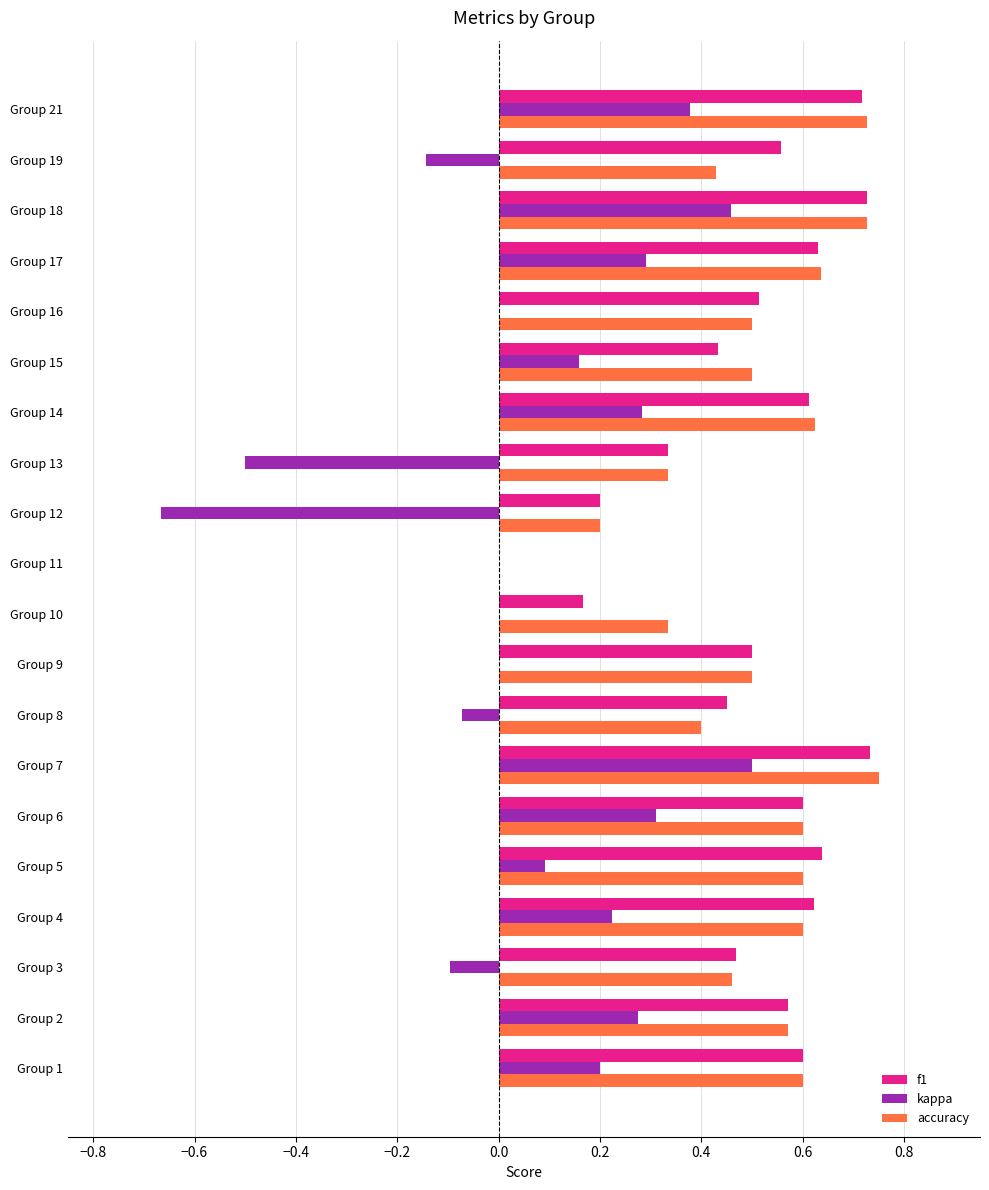

True or false: kappa has a value of 0.3 at Group 6.

True